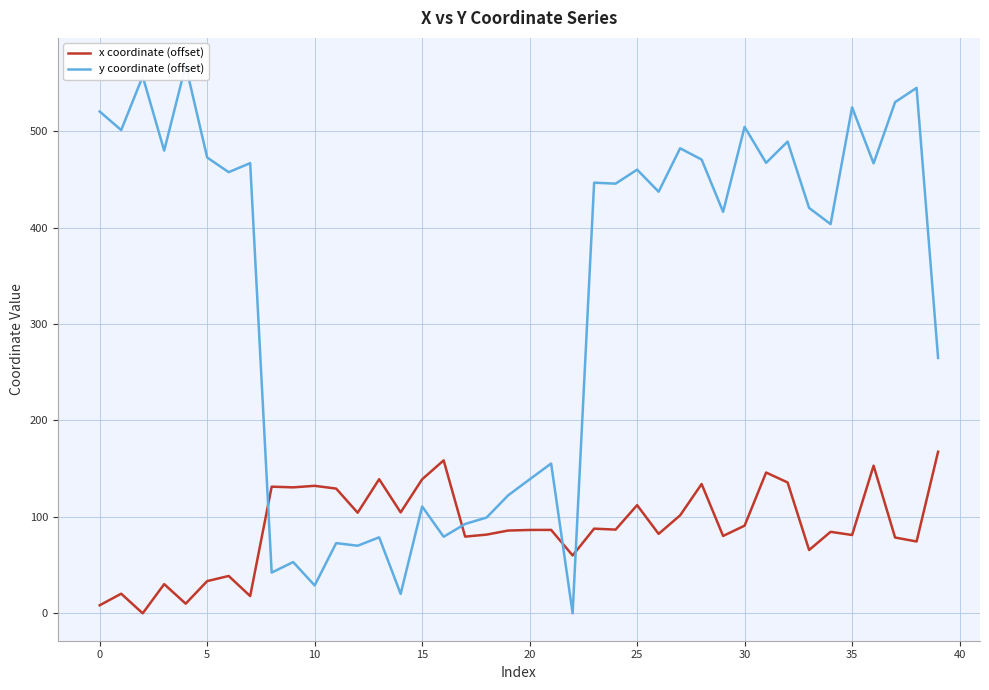

Rank the series by their maximum value, from highest to lowest.

y coordinate (offset), x coordinate (offset)